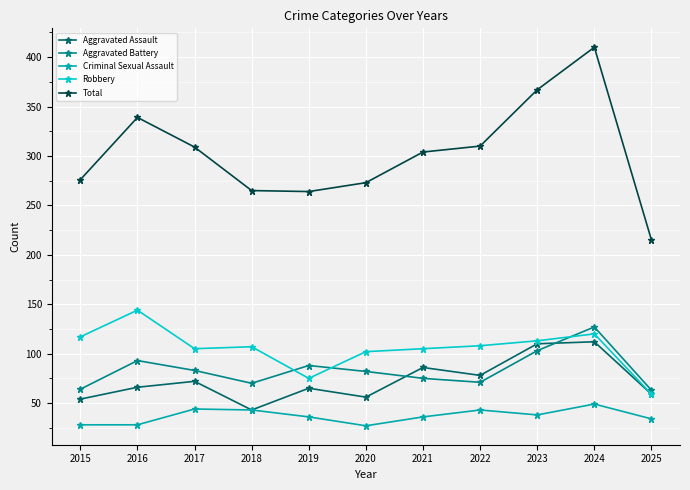

What is the value of the Aggravated Battery point at the 8th from the left?

71